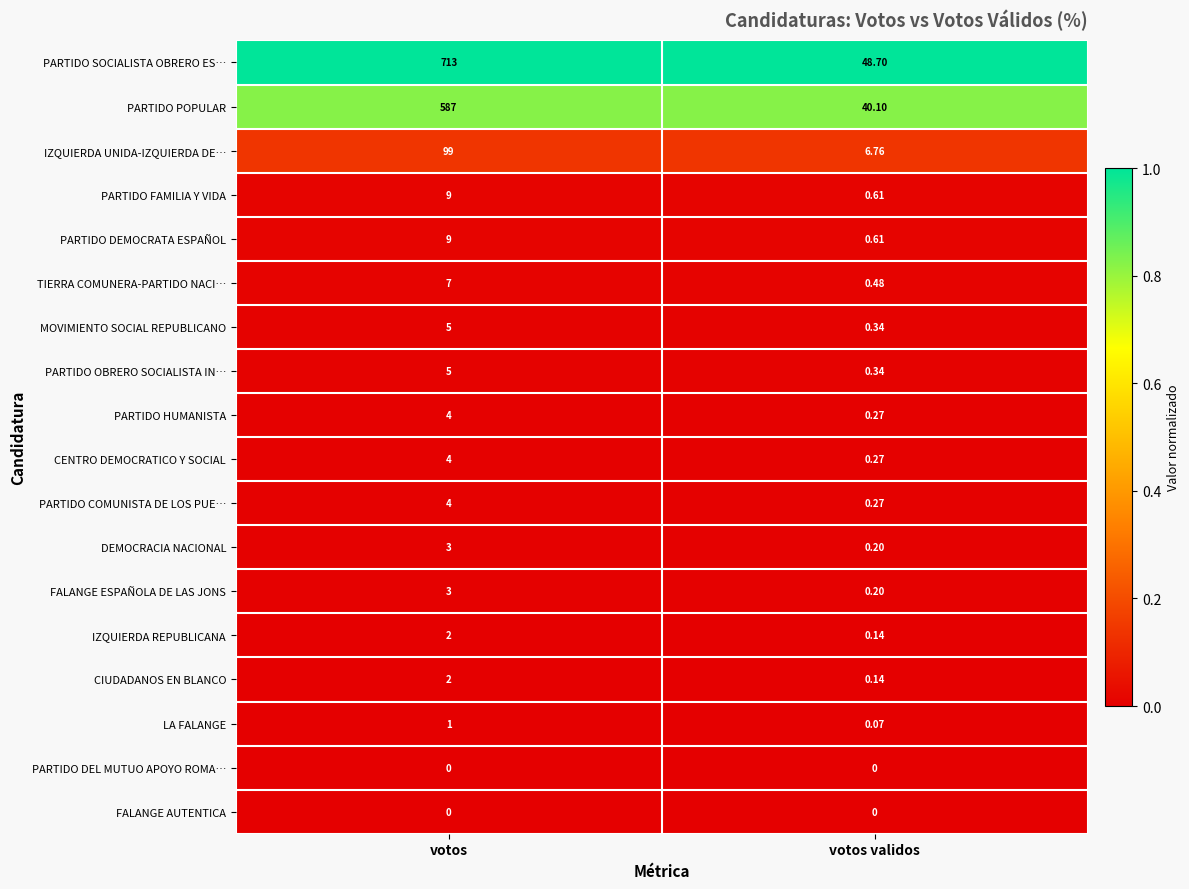

What is the difference between the highest and lowest values at votos?

713.0